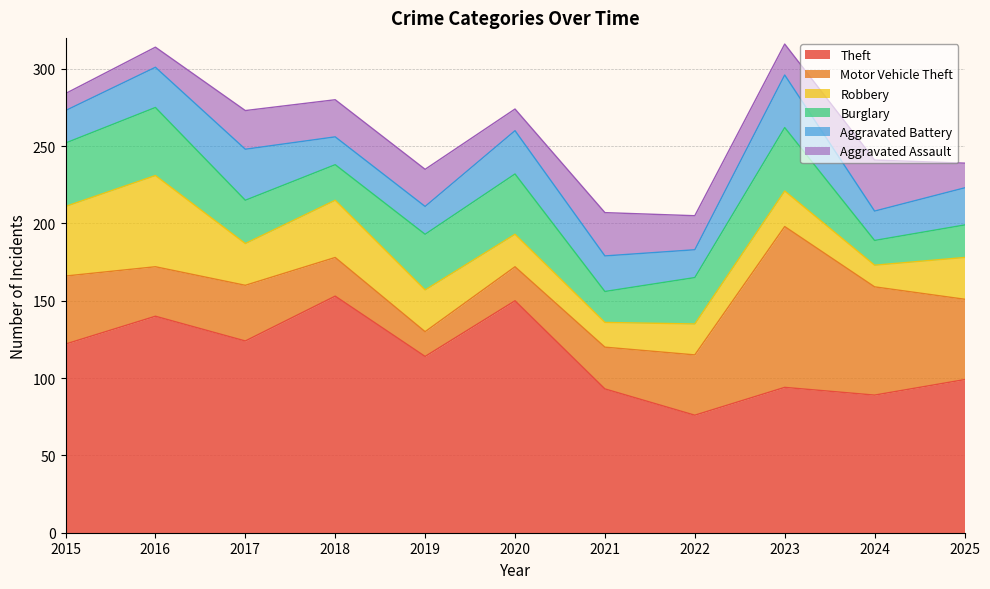

What is the average value of the Robbery series?

29